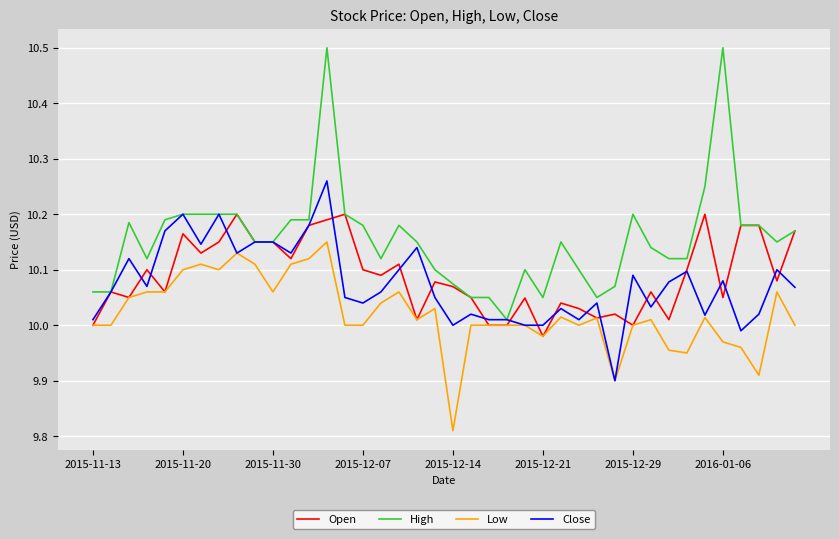

Which series has the widest spread of values?

High